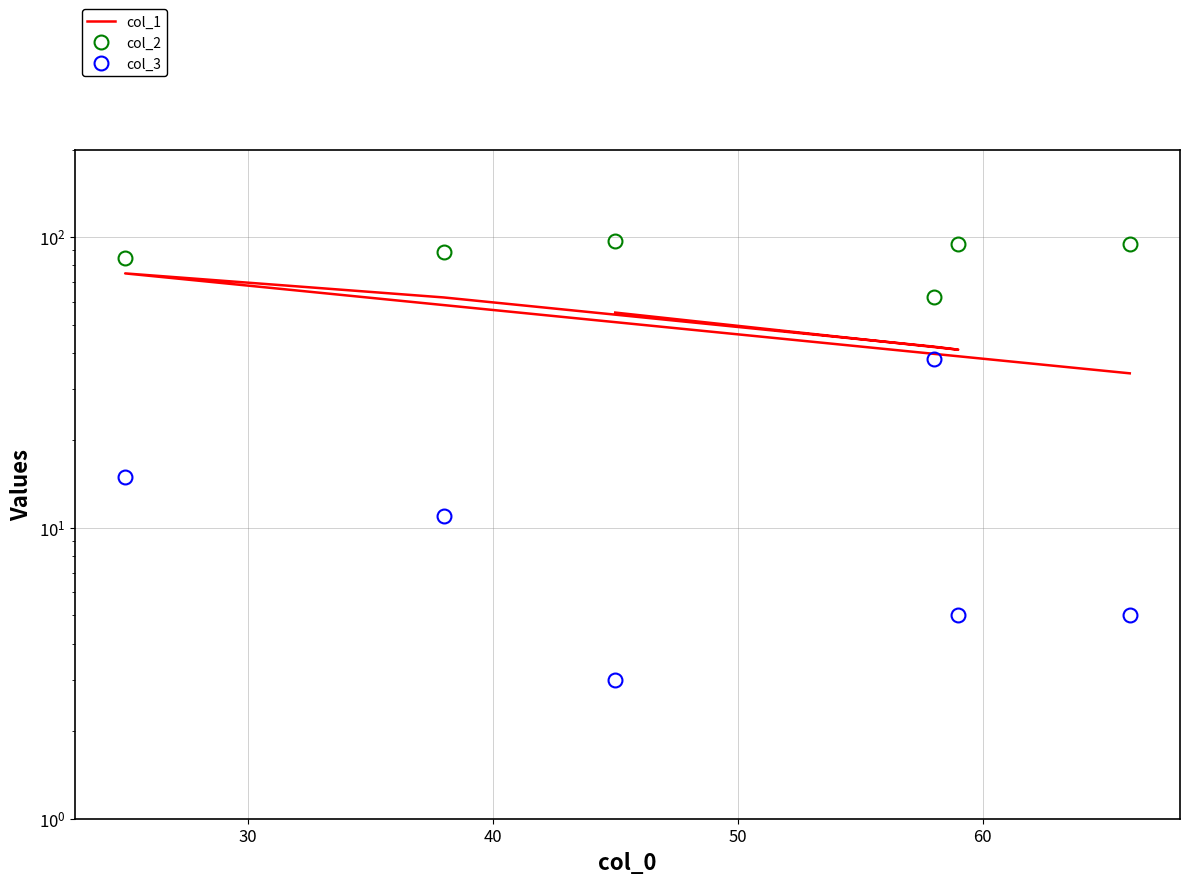

In col_3, how many points are higher than both neighbors (excluding endpoints)?

2